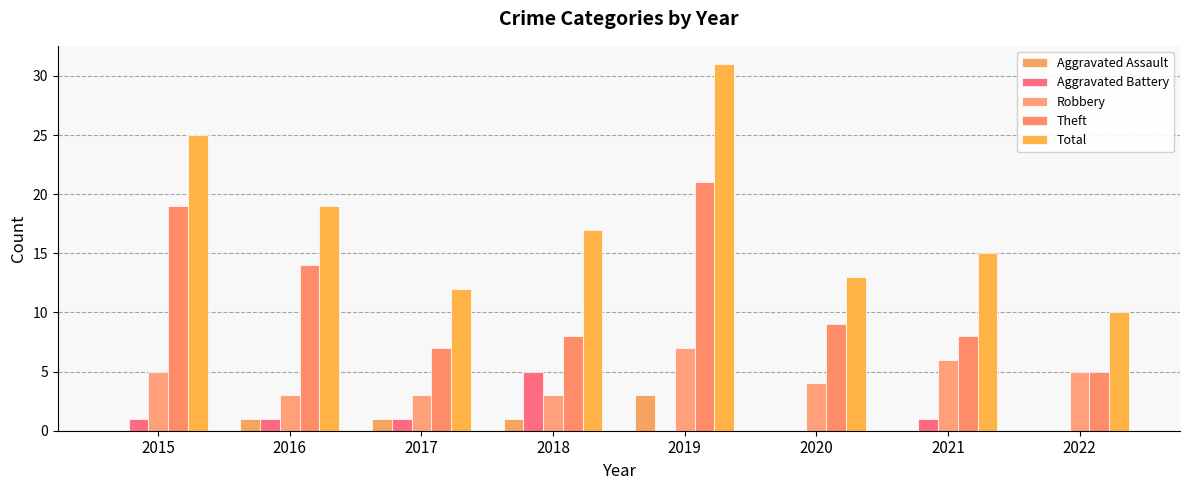

The value of Total at 2020 is 6. True or false?

False